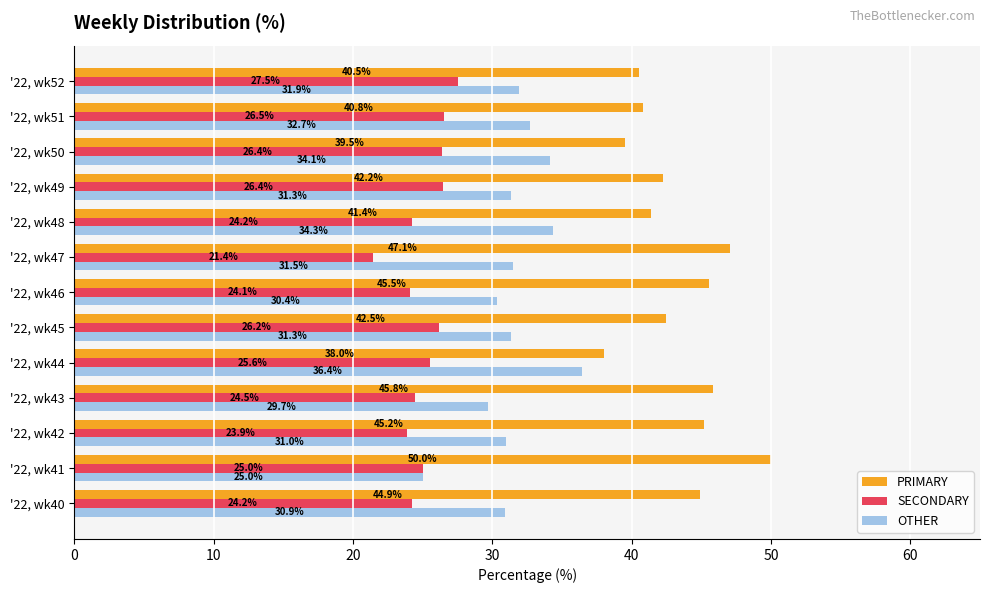

Rank the series at '22, wk40 from lowest to highest value.

SECONDARY, OTHER, PRIMARY